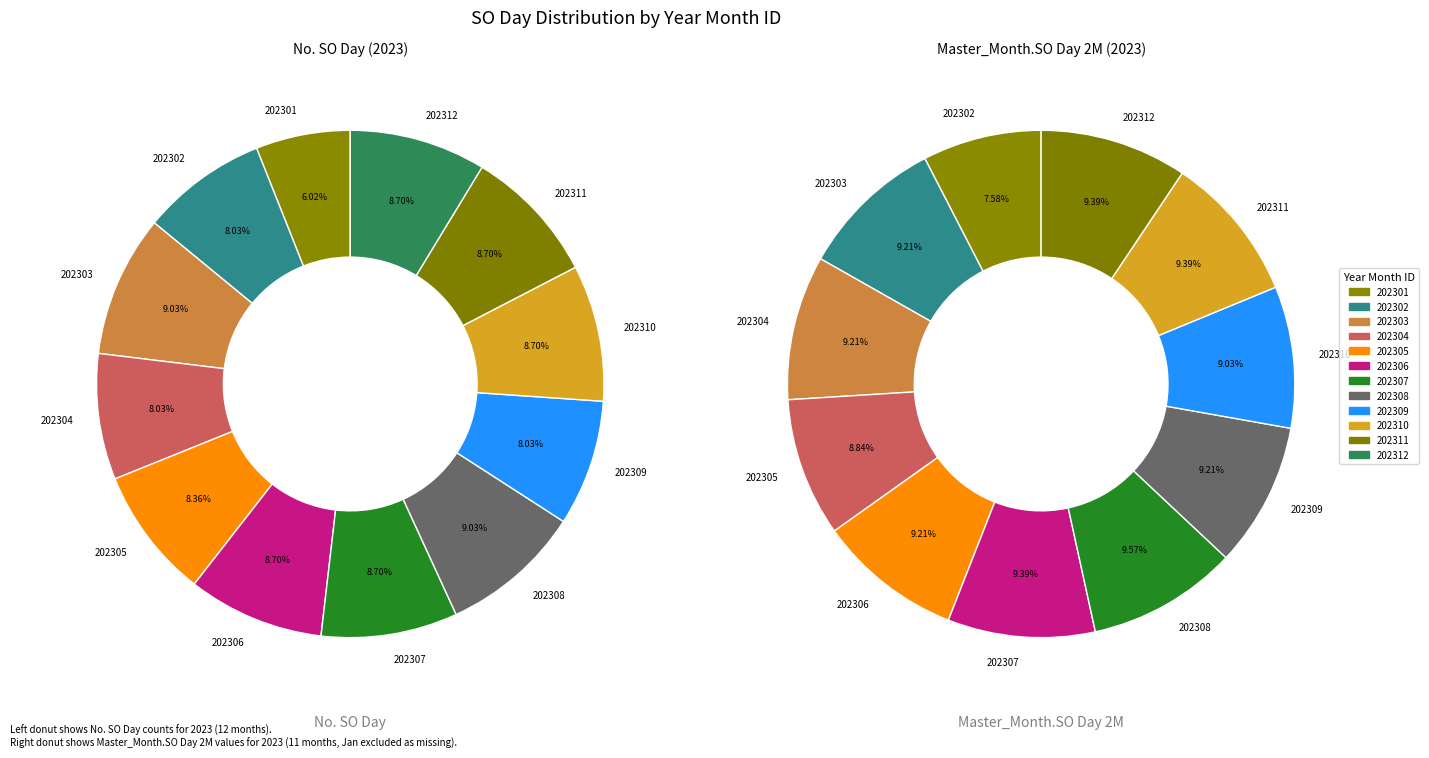

Combined, do 202303 and 202301 account for over 50%?

No